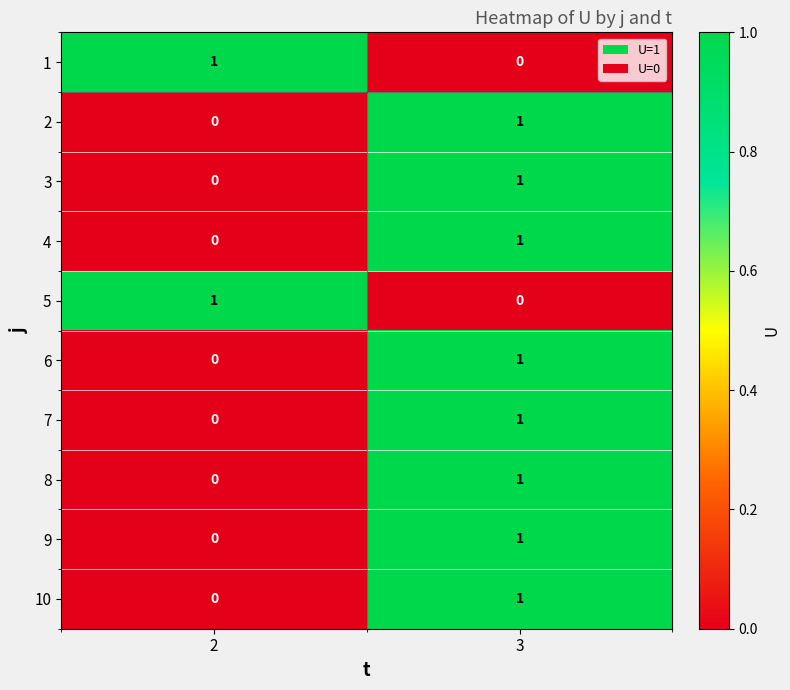

Reading left to right, extract all data points from this chart.

1: 1	0
2: 0	1
3: 0	1
4: 0	1
5: 1	0
6: 0	1
7: 0	1
8: 0	1
9: 0	1
10: 0	1